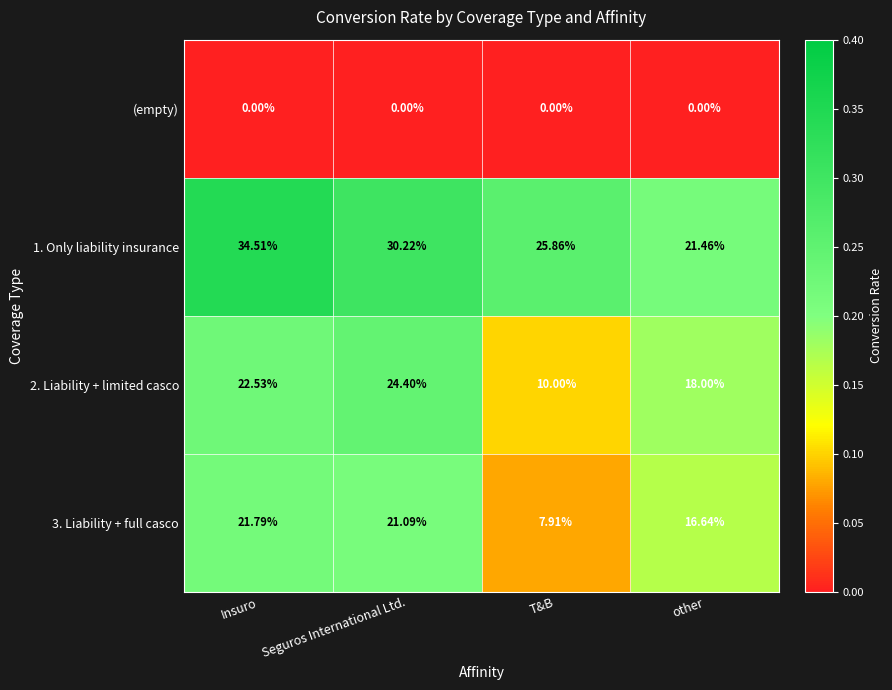

Rank the categories by 1. Only liability insurance value from lowest to highest.

other, T&B, Seguros International Ltd., Insuro